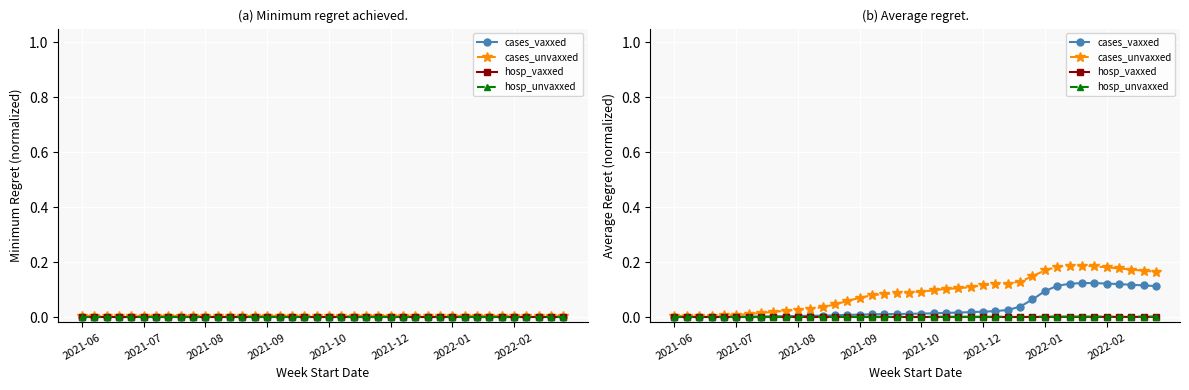

Which category has the lowest value across all series?

2021-06